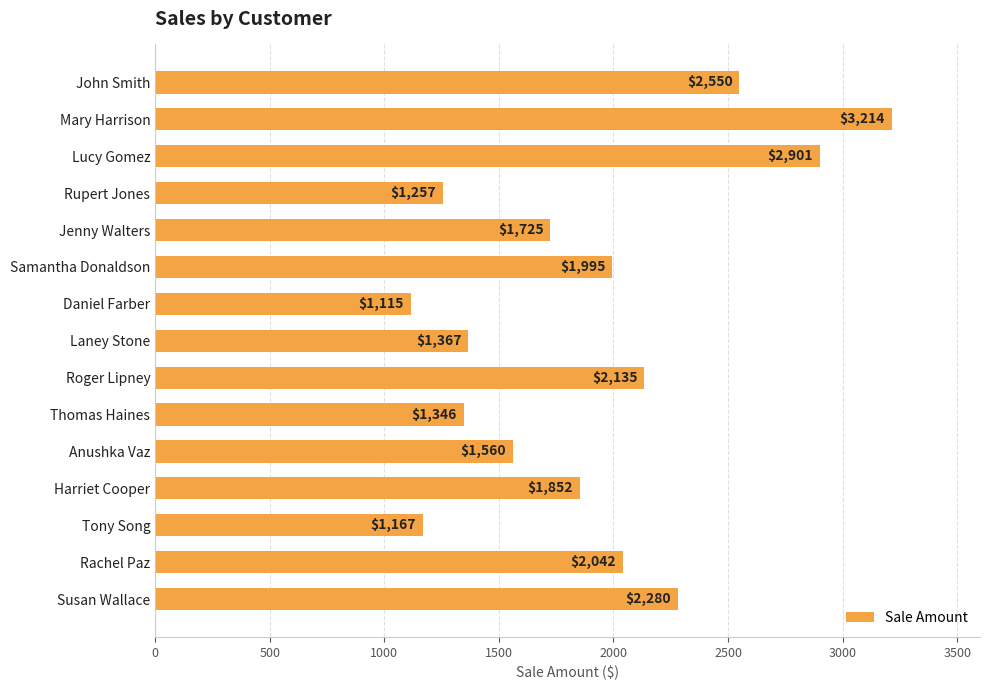

What is the difference between the maximum and minimum values?

2099